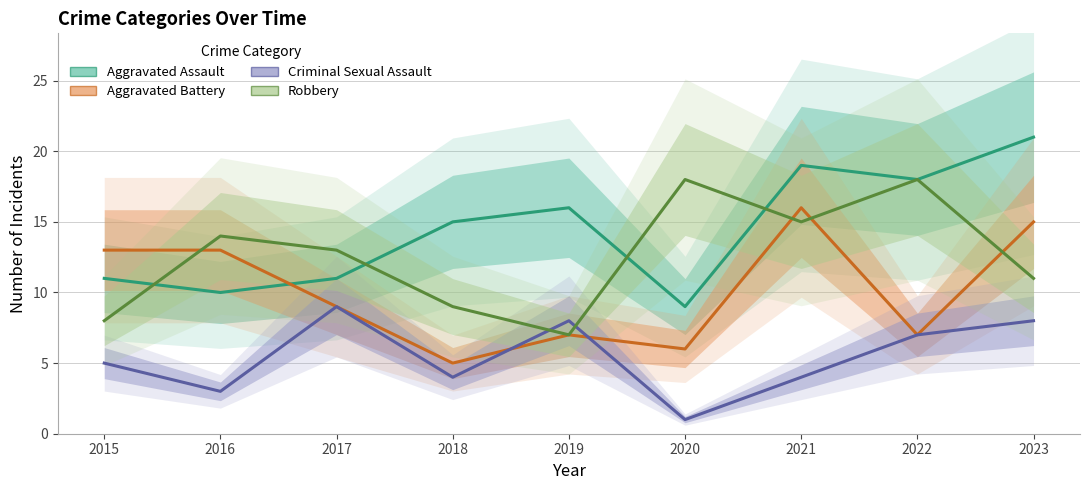

Is this an area chart (filled region under the line)?

No